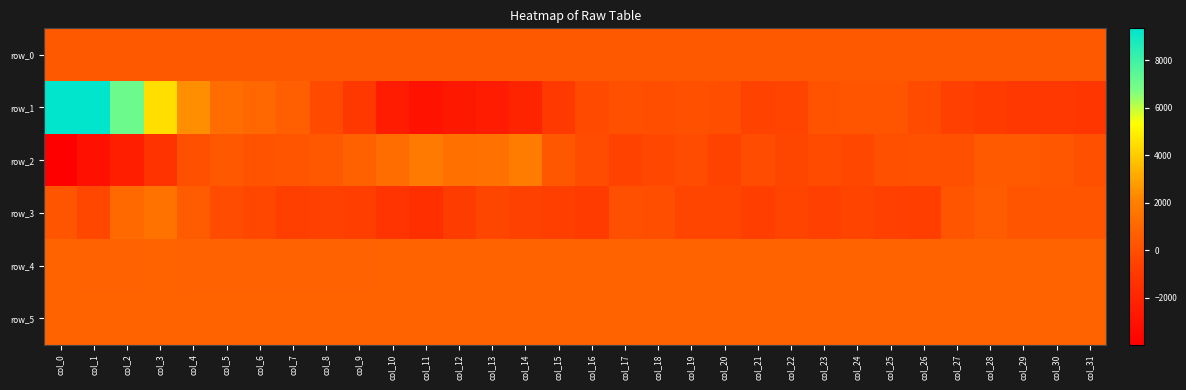

What is the minimum value shown in the chart?

-3969.0